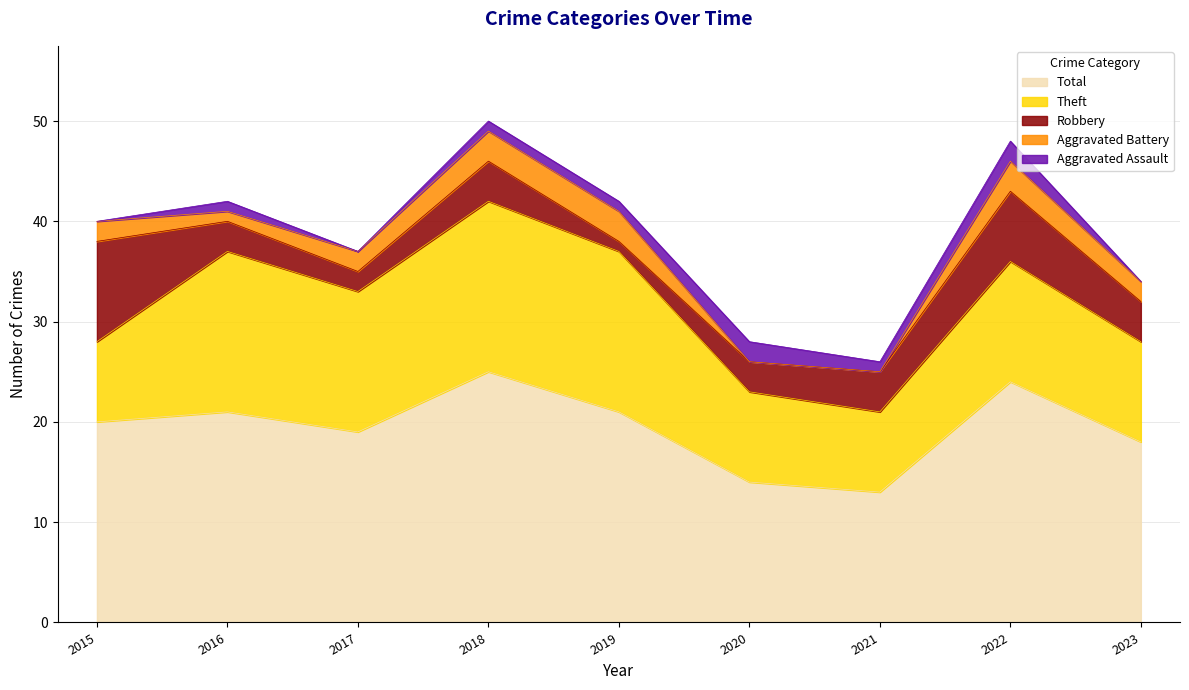

Which category has the lowest value across all series?

2020